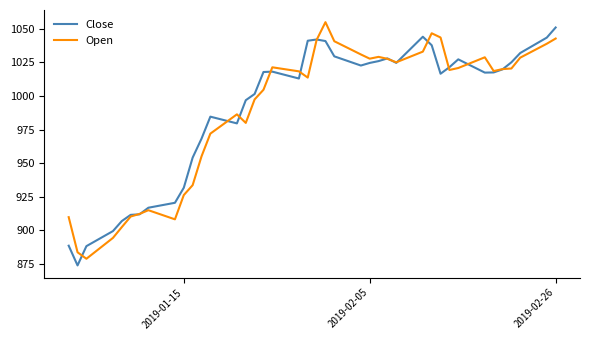

What is the lowest value of the Open series?

878.9